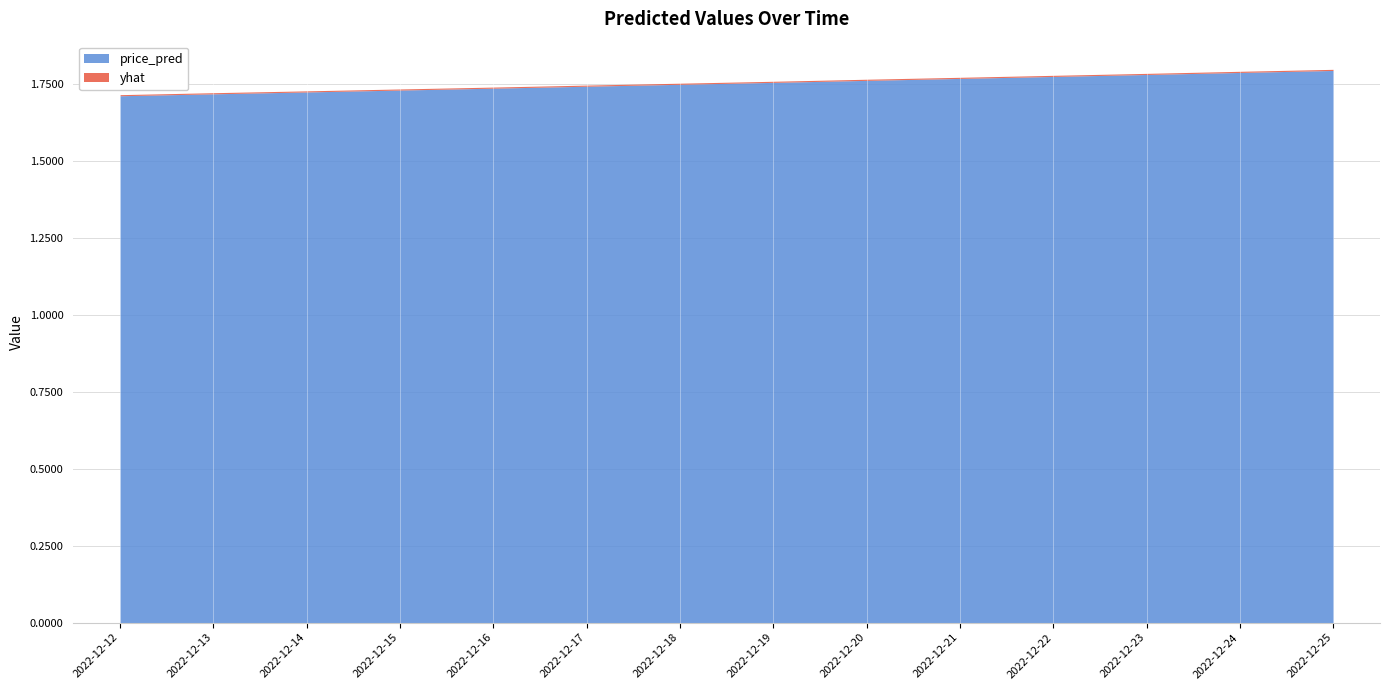

Where is the first local maximum for yhat?

2022-12-13